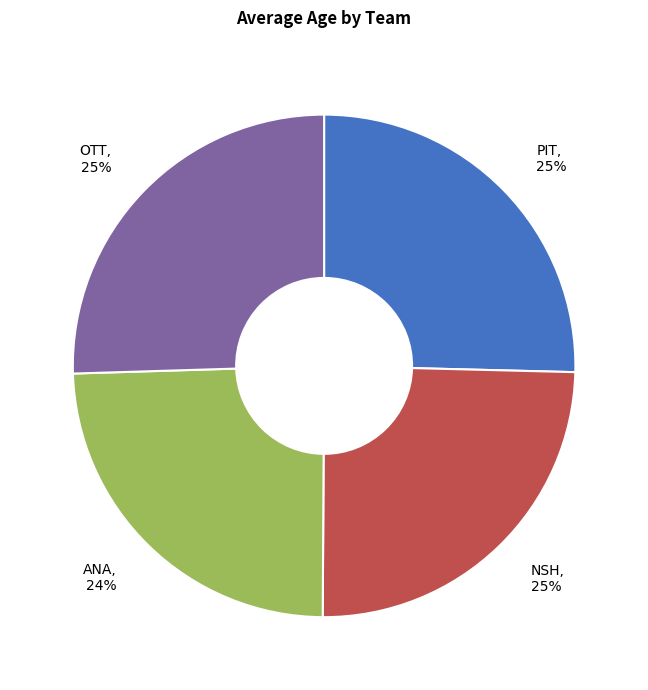

Which has a higher value, ANA or PIT?

PIT